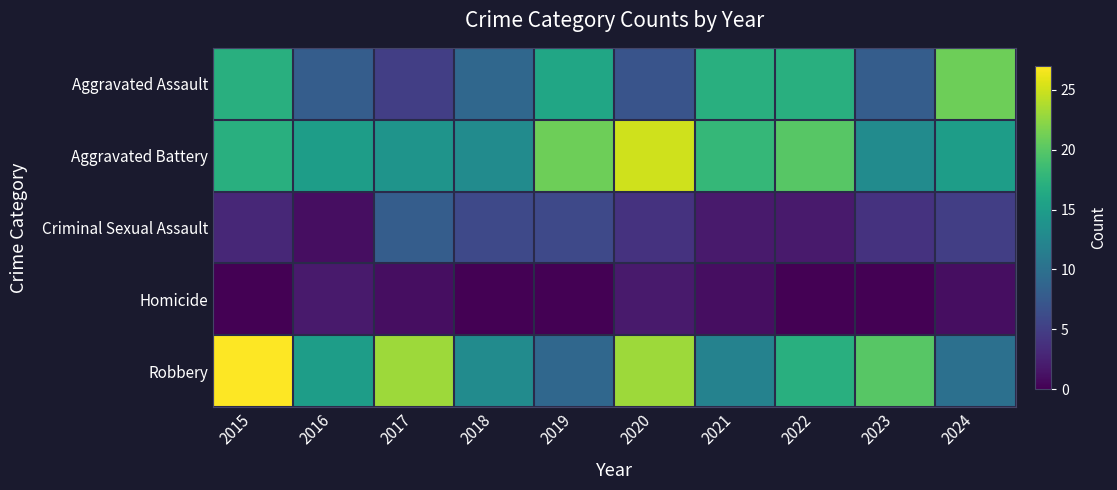

Reading right to left, extract all data points from this chart.

Aggravated Assault: 2024=21	2023=8	2022=17	2021=17	2020=7	2019=16	2018=9	2017=5	2016=8	2015=17
Aggravated Battery: 2024=15	2023=13	2022=20	2021=18	2020=25	2019=21	2018=13	2017=14	2016=15	2015=17
Criminal Sexual Assault: 2024=5	2023=4	2022=2	2021=2	2020=4	2019=6	2018=6	2017=8	2016=1	2015=3
Homicide: 2024=1	2023=0	2022=0	2021=1	2020=2	2019=0	2018=0	2017=1	2016=2	2015=0
Robbery: 2024=10	2023=20	2022=17	2021=12	2020=23	2019=9	2018=13	2017=23	2016=15	2015=27